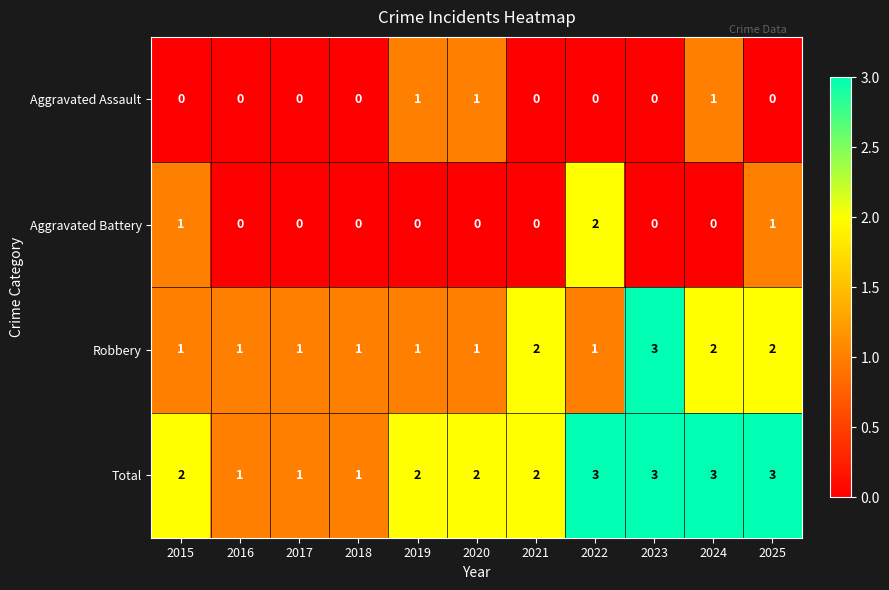

At which label does Robbery reach its peak?

2023